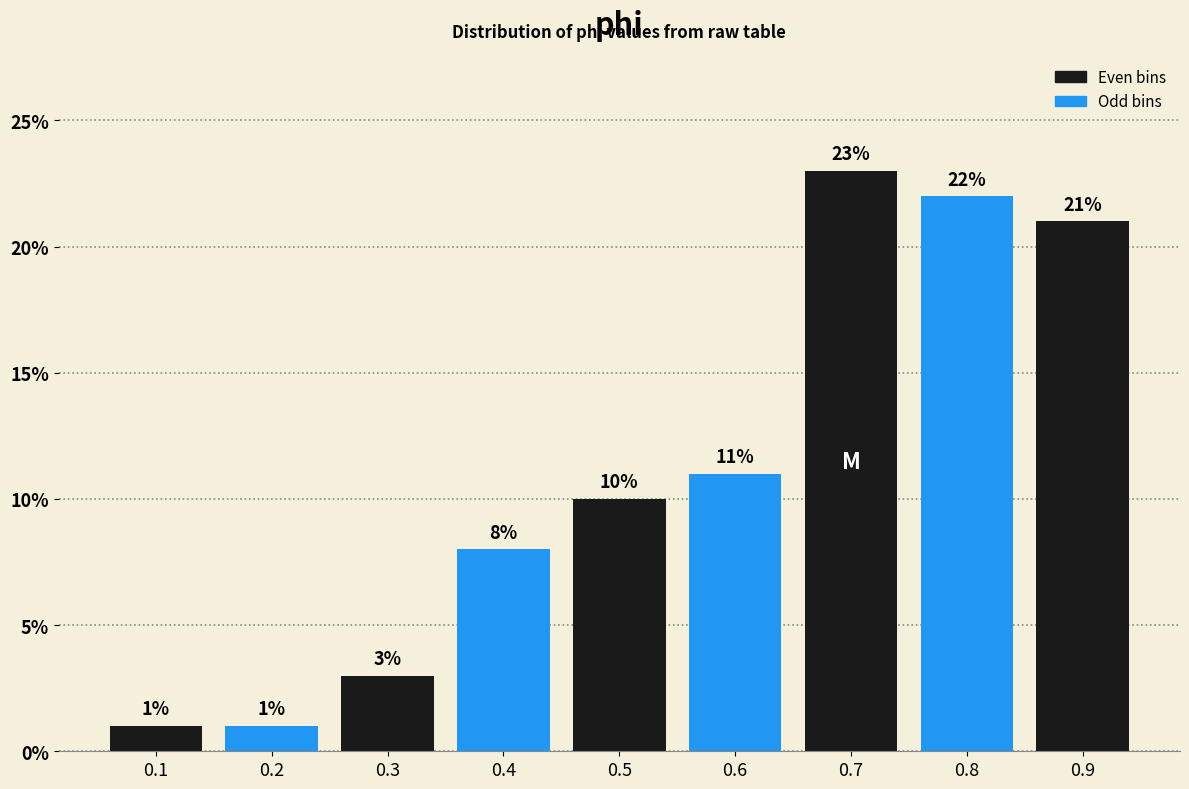

Reading left to right, extract all data points from this chart.

0.1=1	0.2=1	0.3=3	0.4=8	0.5=10	0.6=11	0.7=23	0.8=22	0.9=21